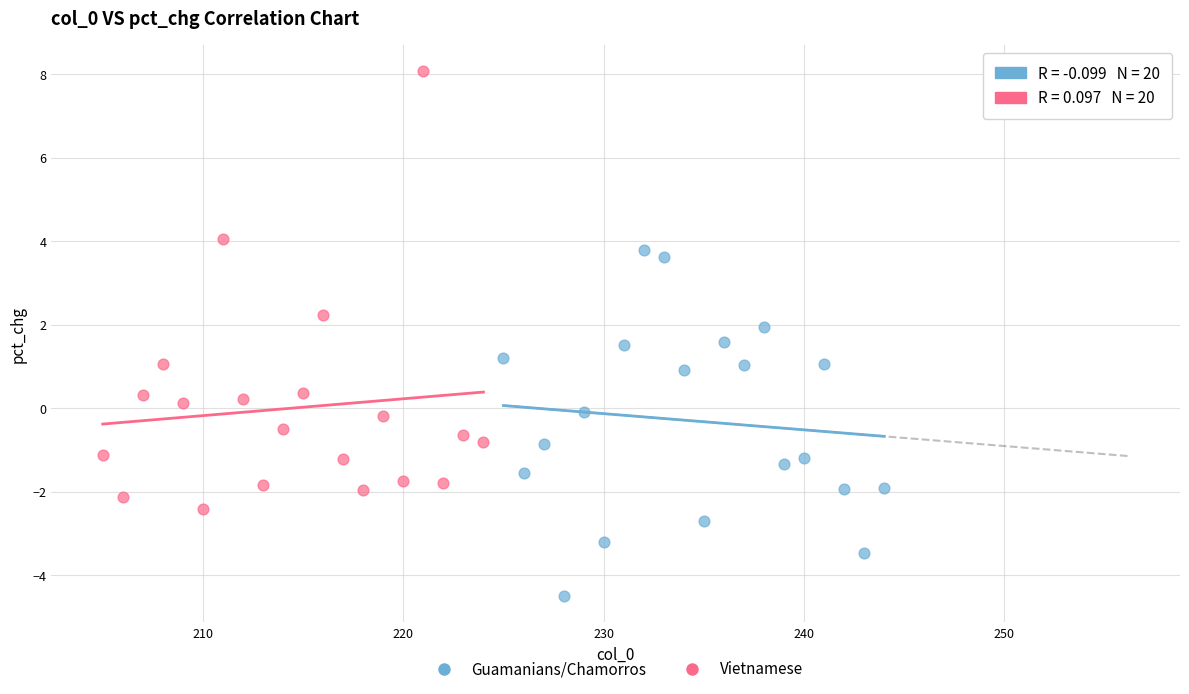

Which series reaches the minimum Y coordinate?

Guamanians/Chamorros